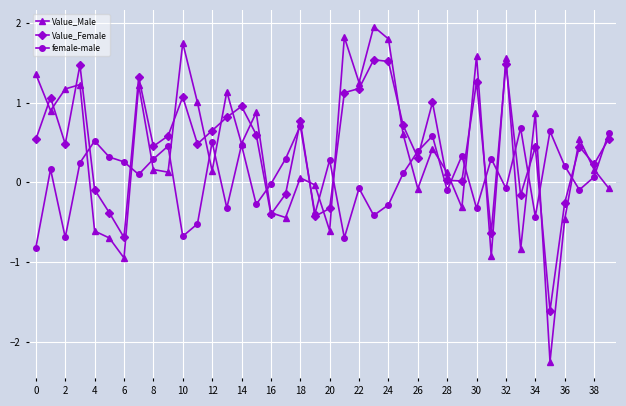

Rank the series by their maximum value, from highest to lowest.

Value_Male, Value_Female, female-male